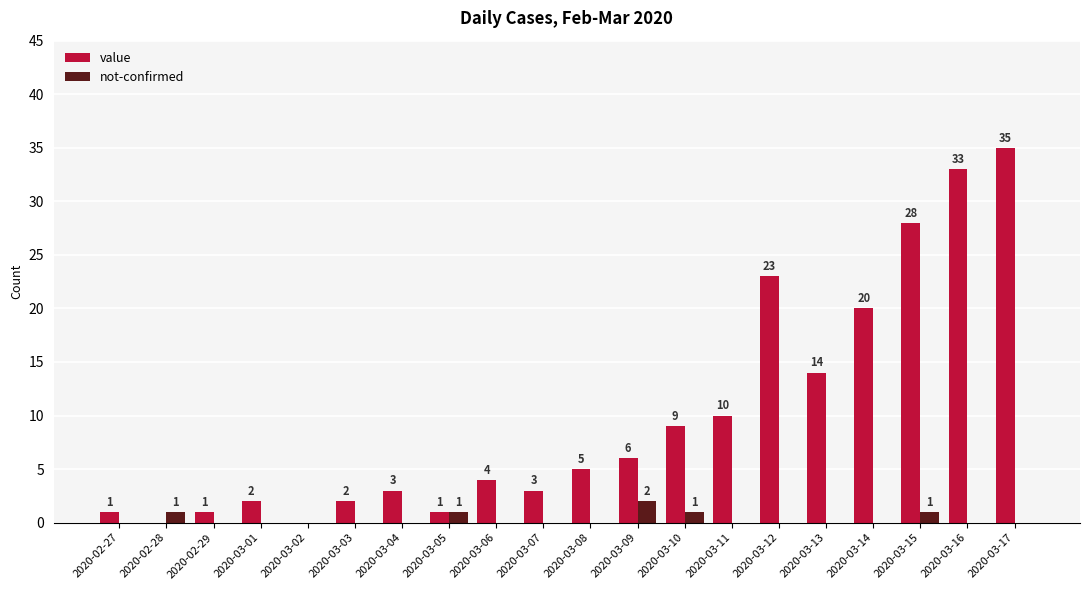

Which series has the largest range (max minus min)?

value